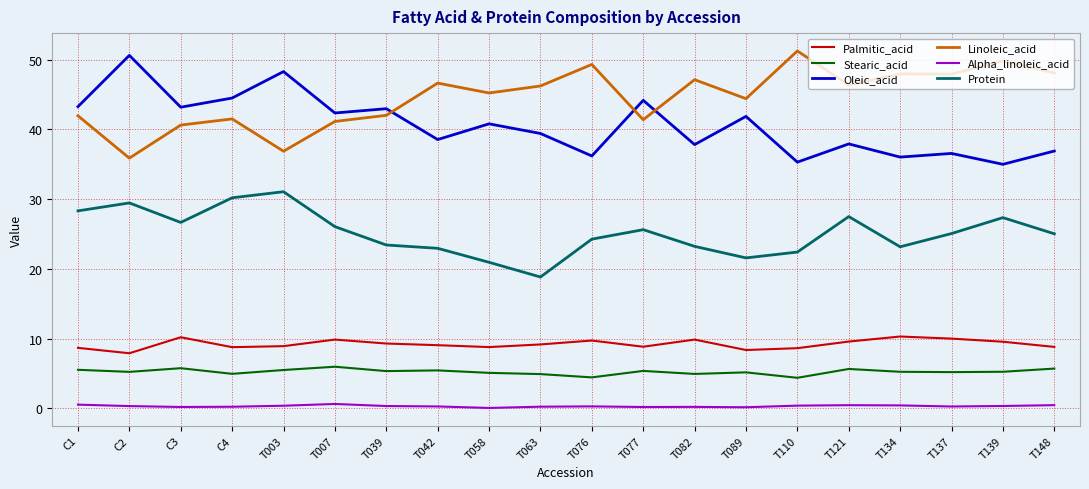

Between T003 and T110, which series saw the biggest shift?

Linoleic_acid